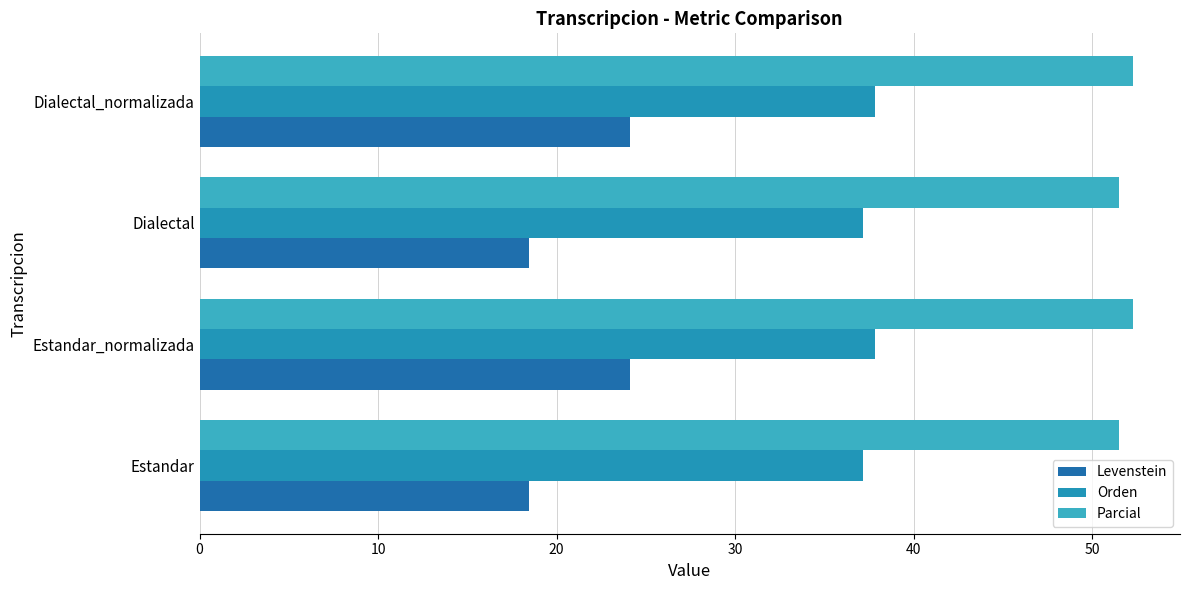

How many data points does each series have?

4